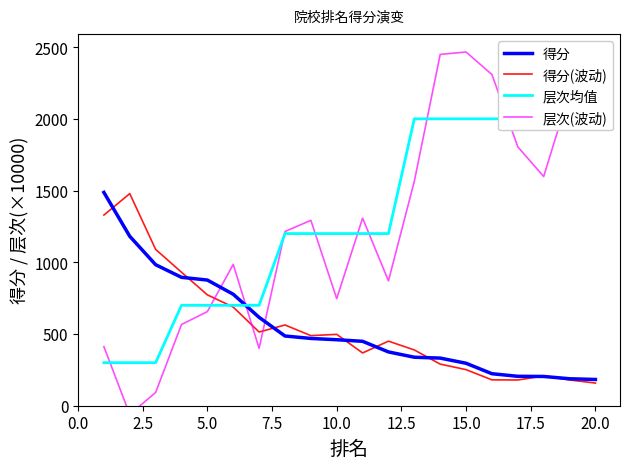

How many data points in 得分 are above 460?

9